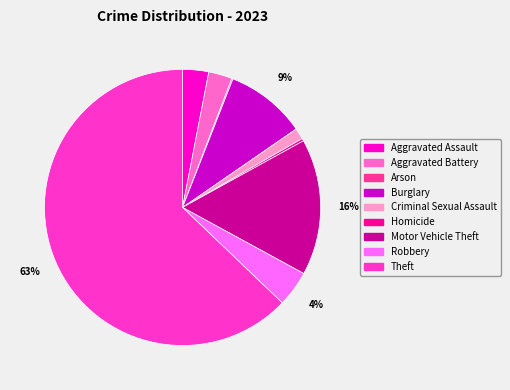

Do Criminal Sexual Assault and Homicide together represent more than half of the pie?

No